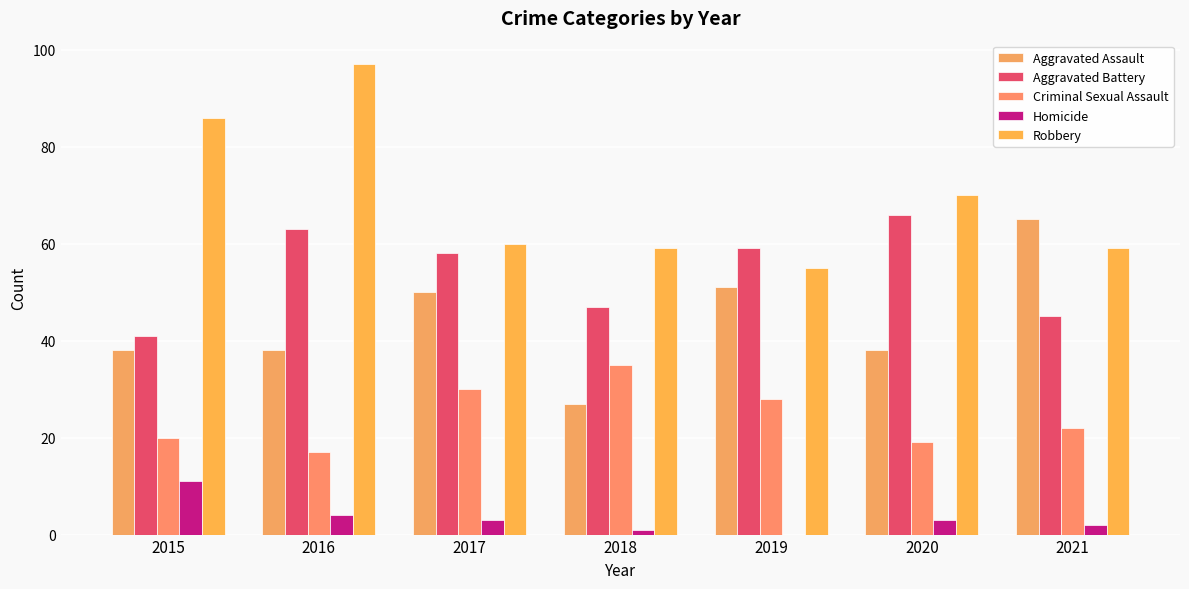

How many data points does each series have?

7